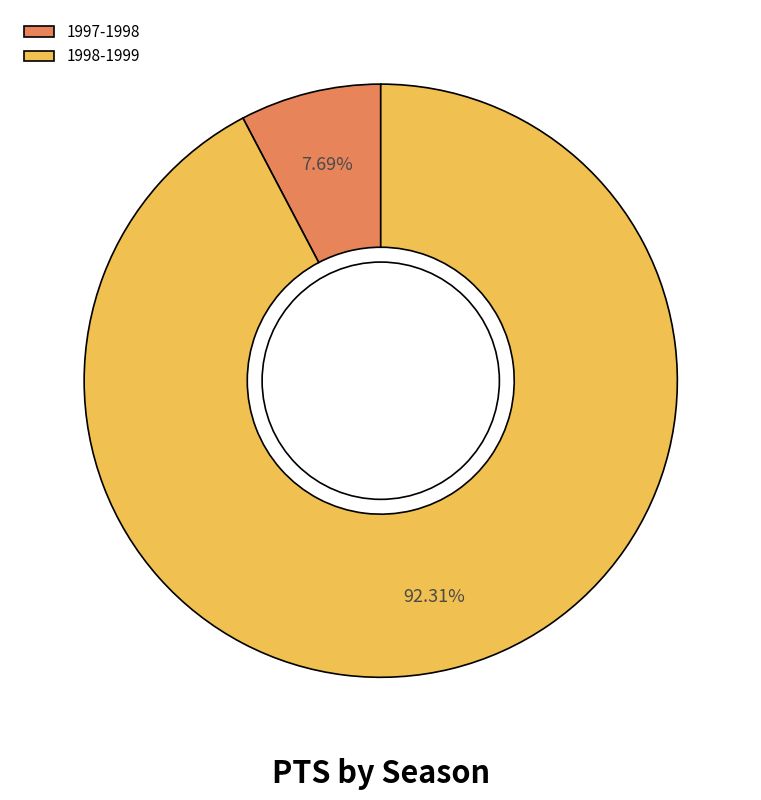

How many segments does this pie chart have?

2